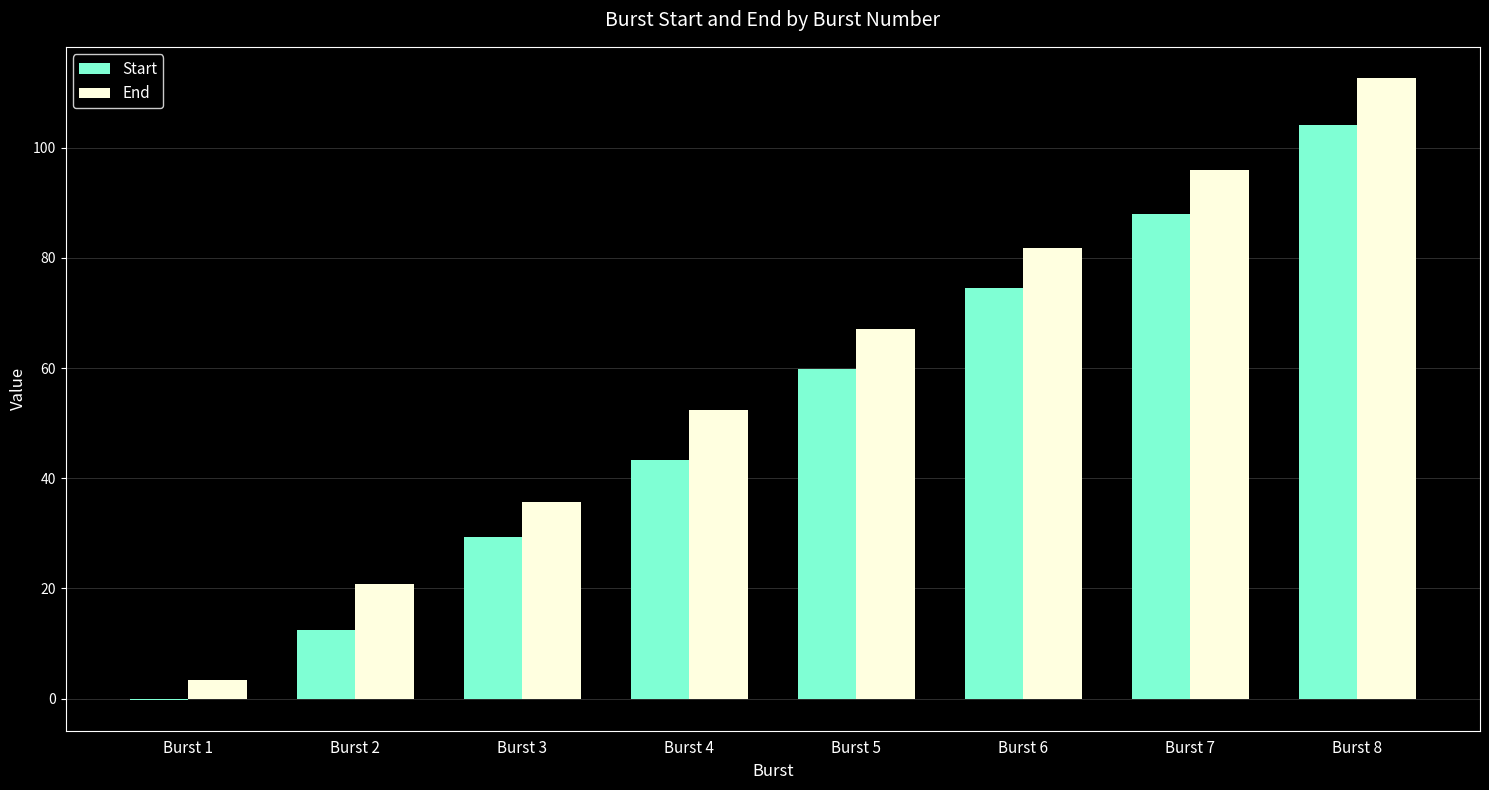

True or false: End has a value of 12.4 at Burst 3.

False